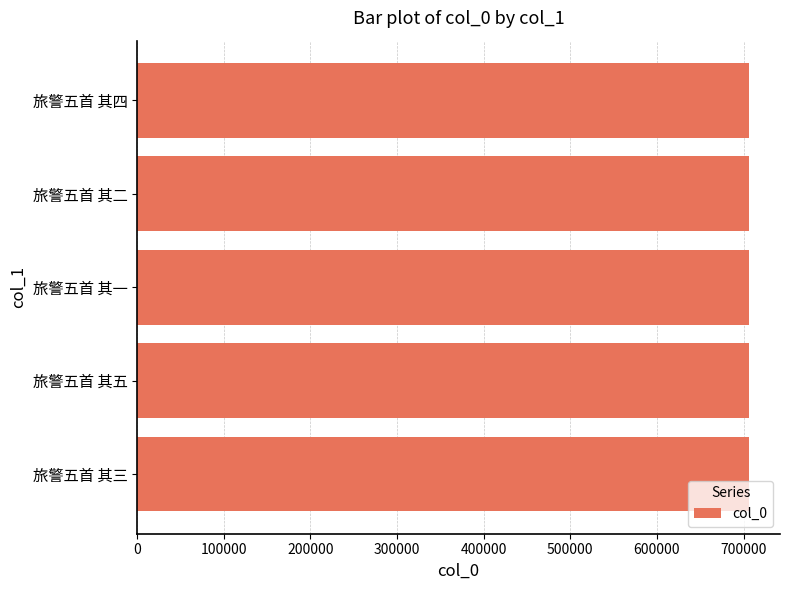

Are the bars horizontal?

Yes